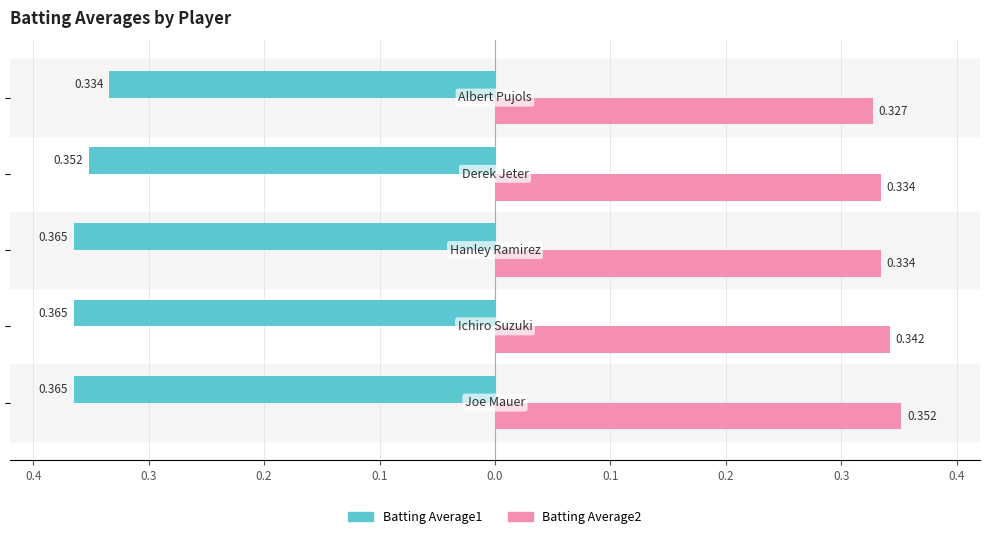

What are all the series names shown in the legend?

Batting Average1, Batting Average2